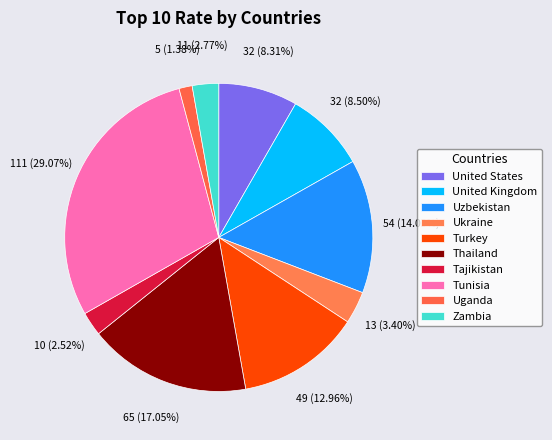

Count the number of slices in the pie.

10